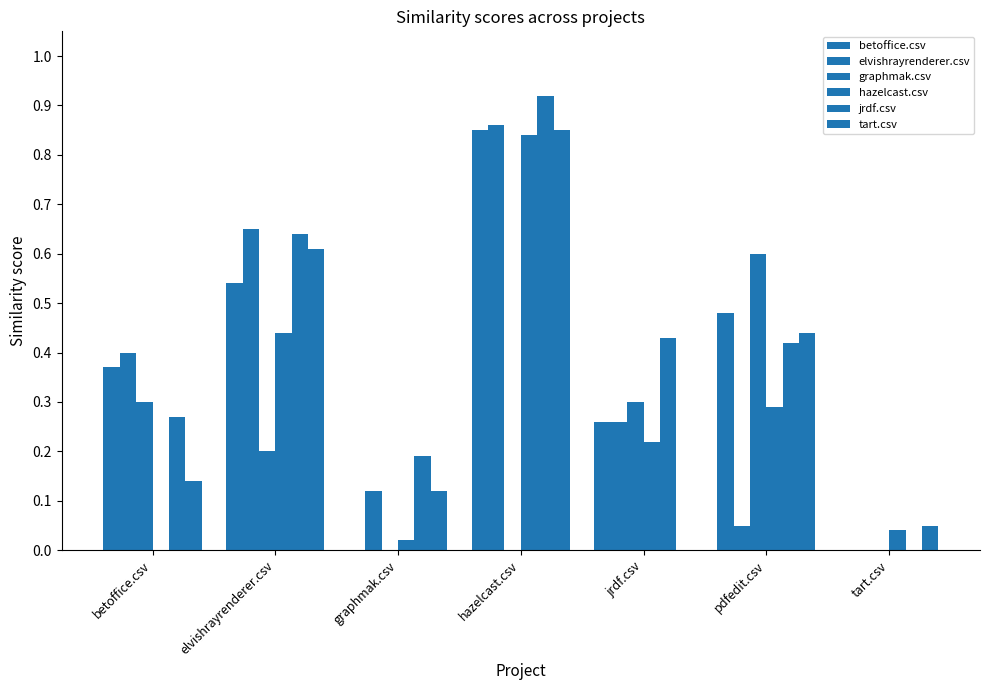

Reading left to right, list all the values displayed in this chart.

betoffice.csv: 0.4	0.5	0.0	0.8	0.3	0.5	0.0
elvishrayrenderer.csv: 0.4	0.7	0.1	0.9	0.3	0.1	0.0
graphmak.csv: 0.3	0.2	0.0	0.0	0.3	0.6	0.0
hazelcast.csv: 0.0	0.4	0.0	0.8	0.2	0.3	0.0
jrdf.csv: 0.3	0.6	0.2	0.9	0.4	0.4	0.0
tart.csv: 0.1	0.6	0.1	0.8	0.0	0.4	0.1